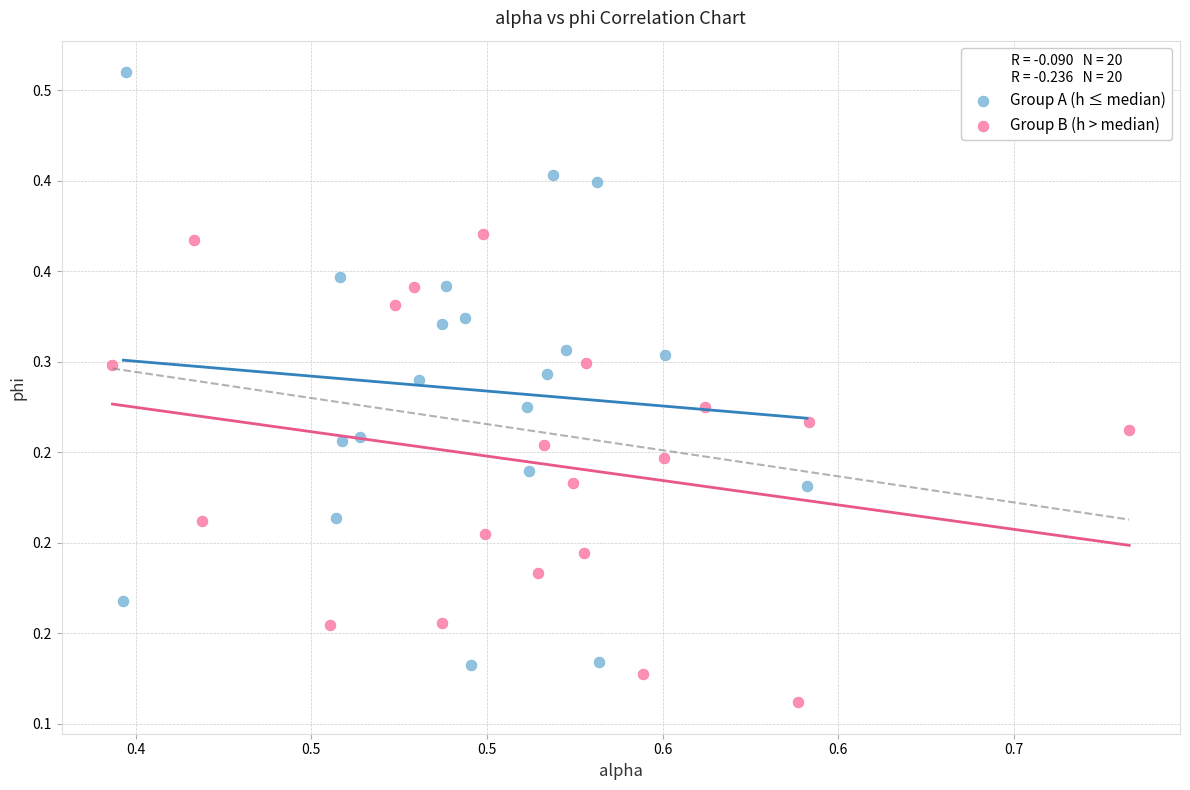

What are all the series names shown in the legend?

Group A (h ≤ median), Group B (h > median)